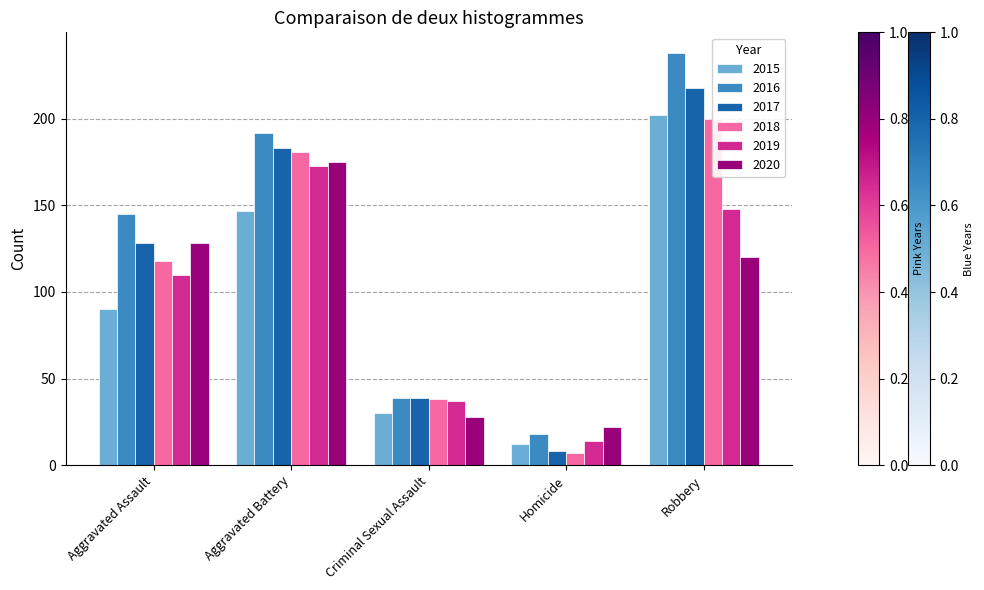

How many values in the 2015 series are below 90?

2